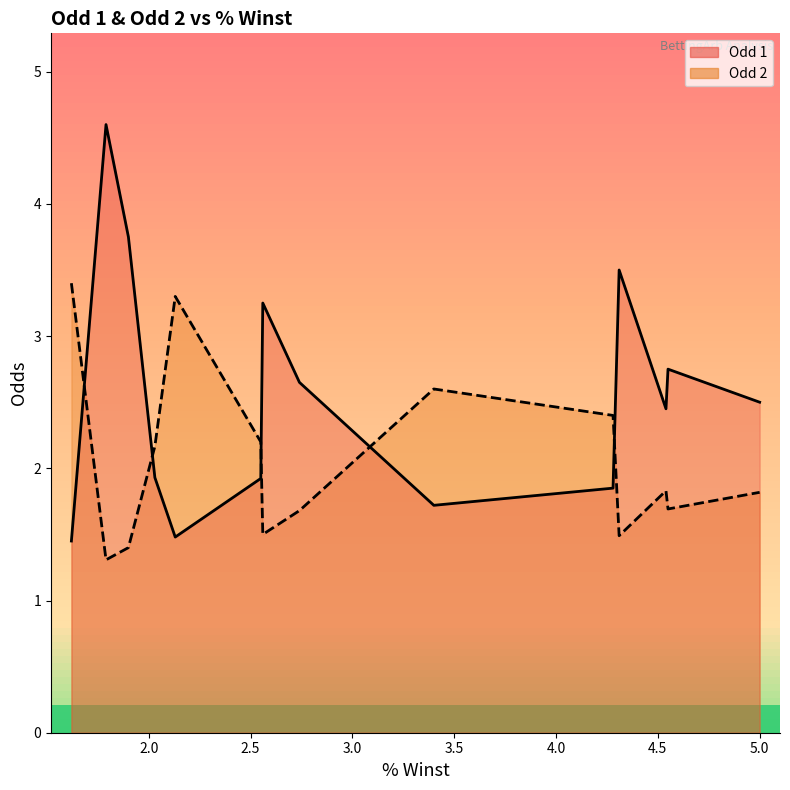

Does the chart display data point markers on the line(s)?

No